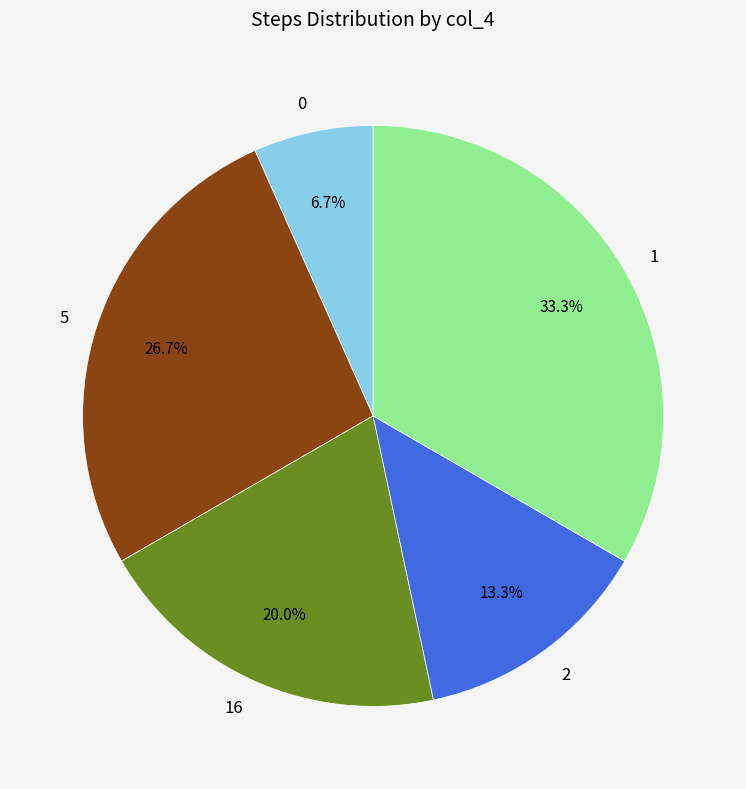

How many segments does this pie chart have?

5